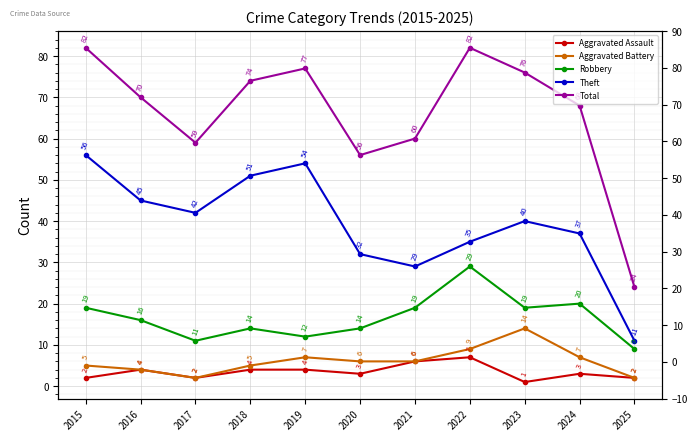

Between 2019 and 2020, which series saw the biggest shift?

Theft